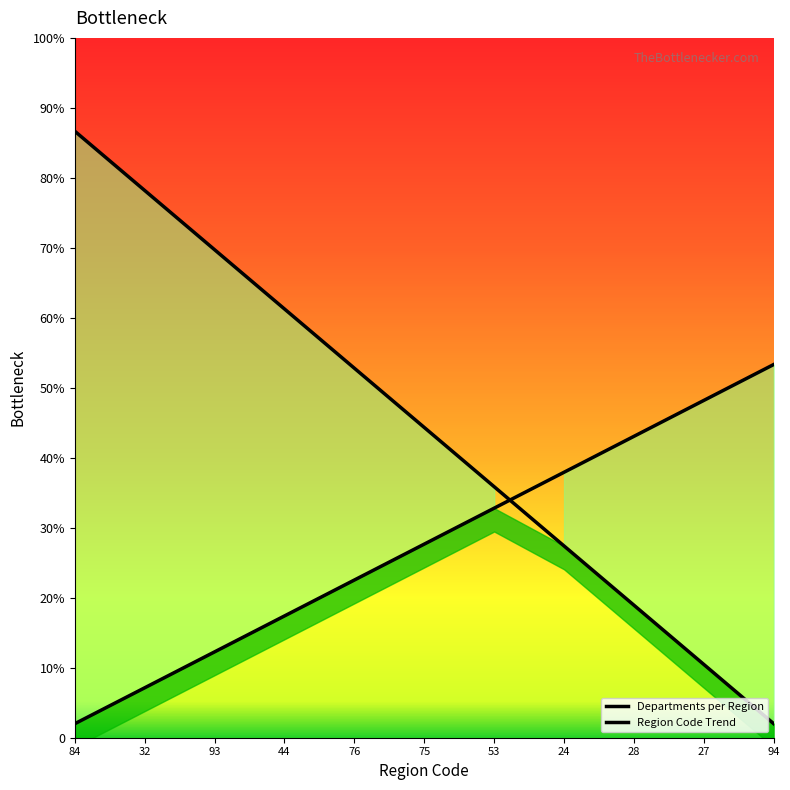

After their last crossing, which series has the higher values: Region Code Trend or Departments per Region?

Region Code Trend